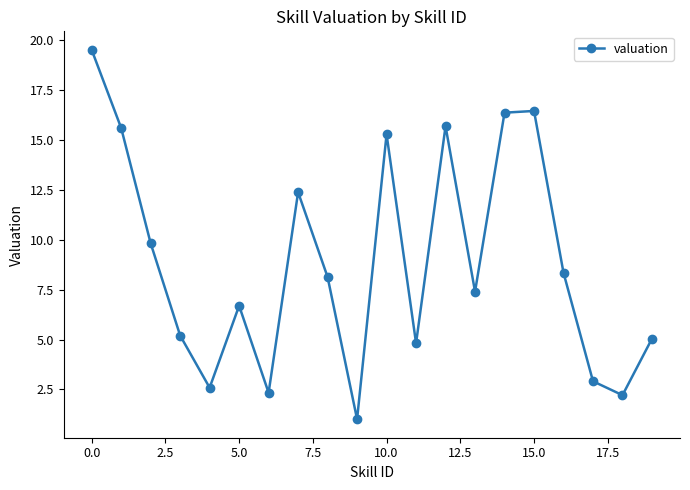

How many series are shown in this chart?

1